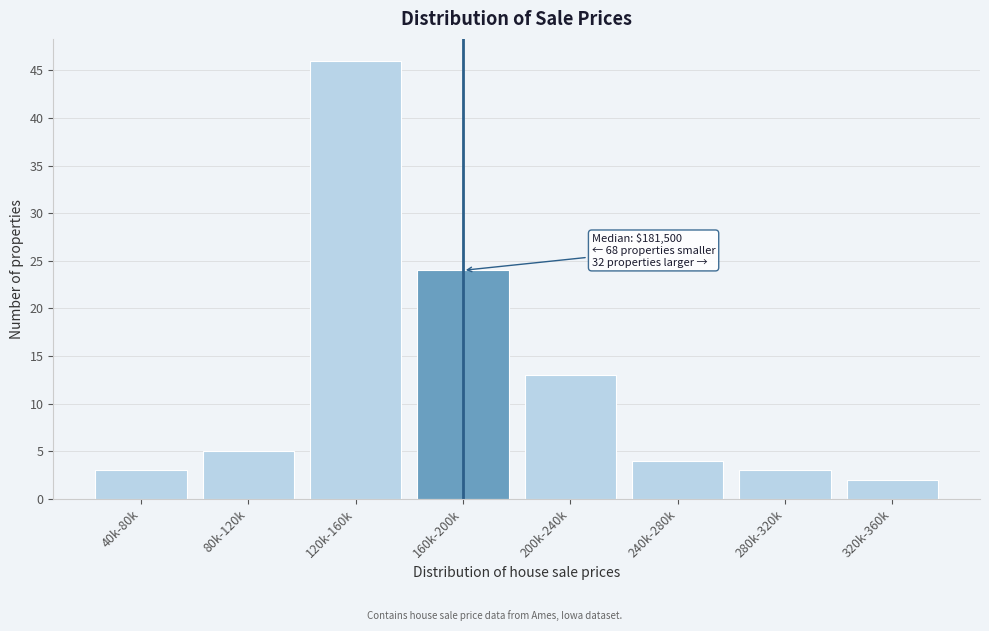

Reading left to right, list all the values displayed in this chart.

3	5	46	24	13	4	3	2